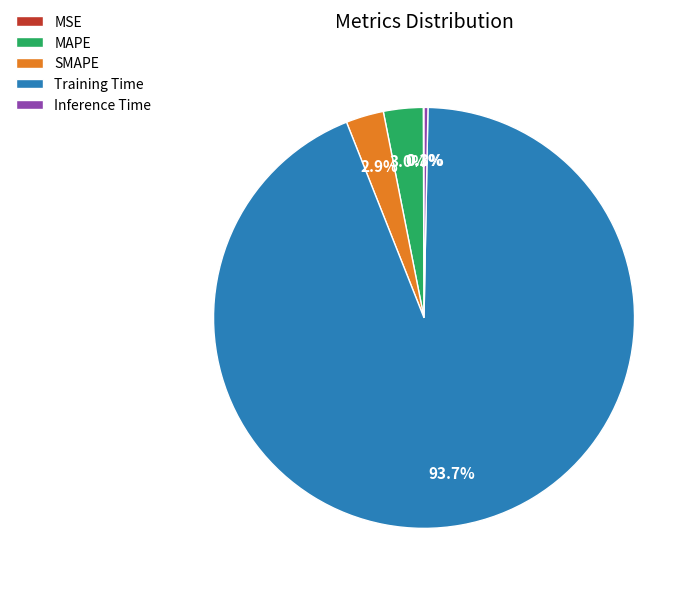

Do SMAPE and MAPE together represent more than half of the pie?

No